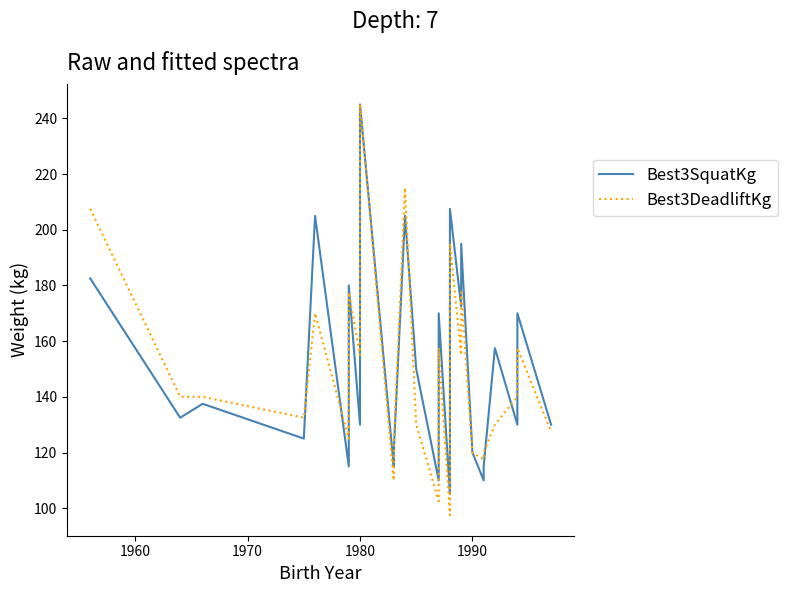

Which series has the largest total across all categories?

Best3SquatKg